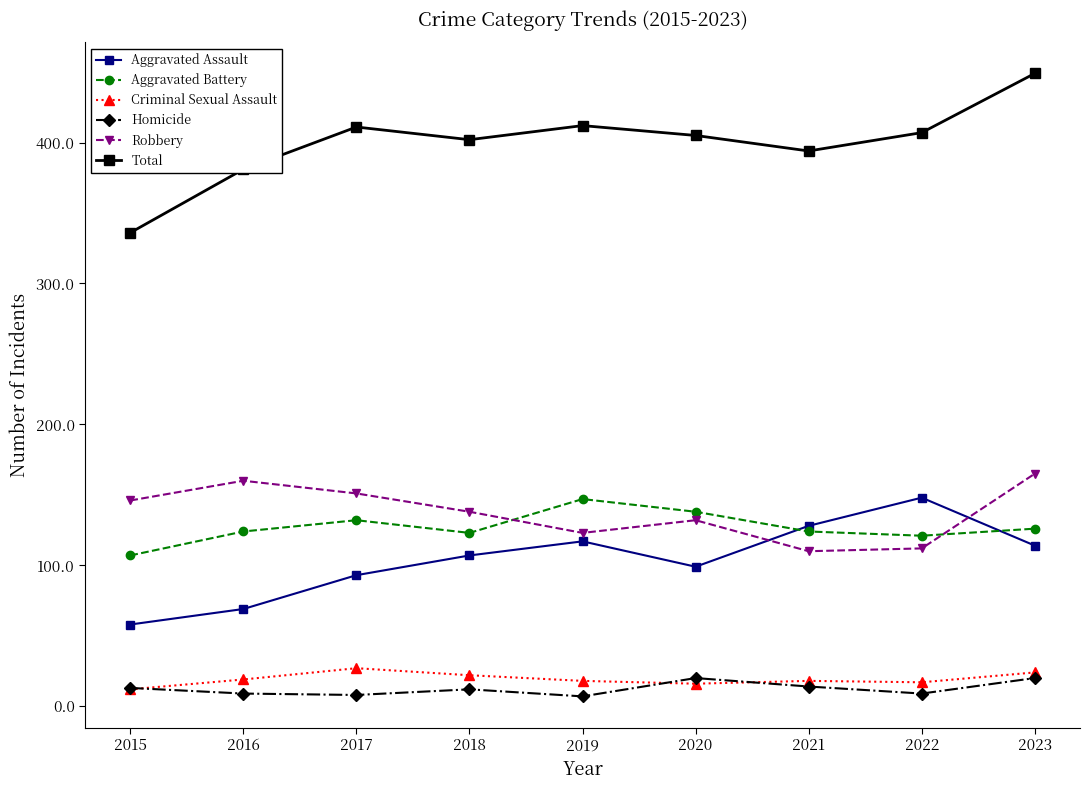

How many categories are shown in the chart?

9